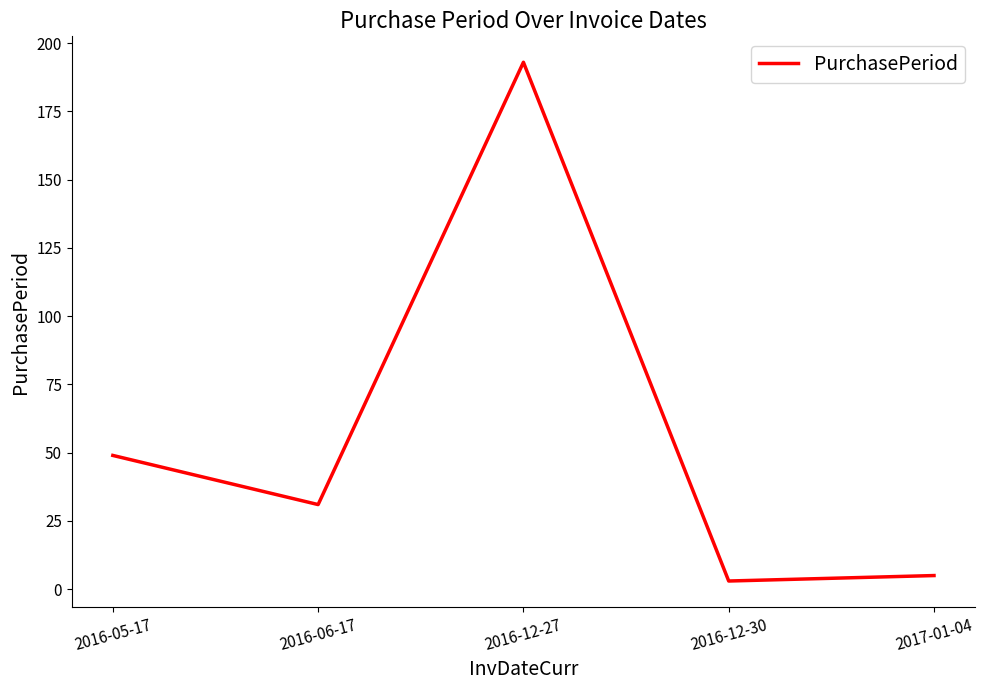

How many series are shown in this chart?

1